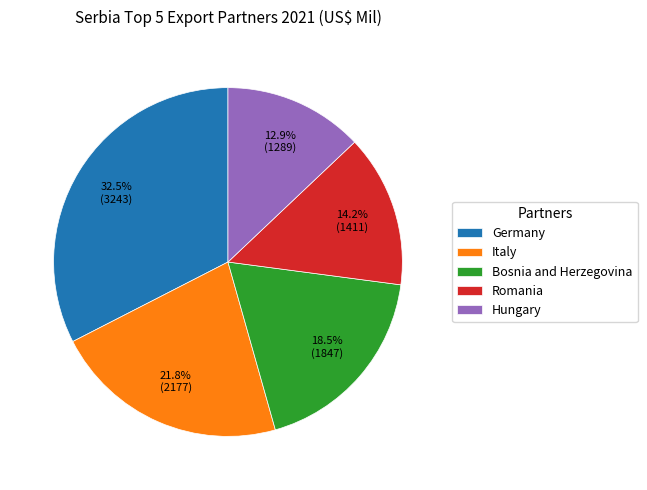

Which category has the smallest portion of the pie?

Hungary